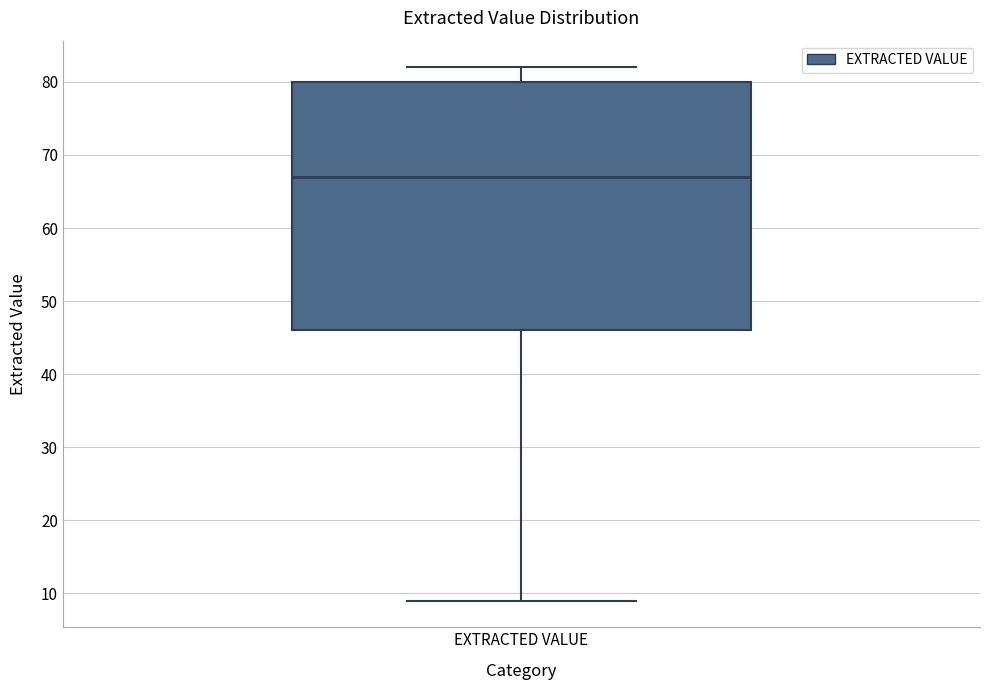

Where is the lower edge of the box for EXTRACTED VALUE on the y-axis? The values are not printed on the chart, so give them approximately, as read against the axis.

46